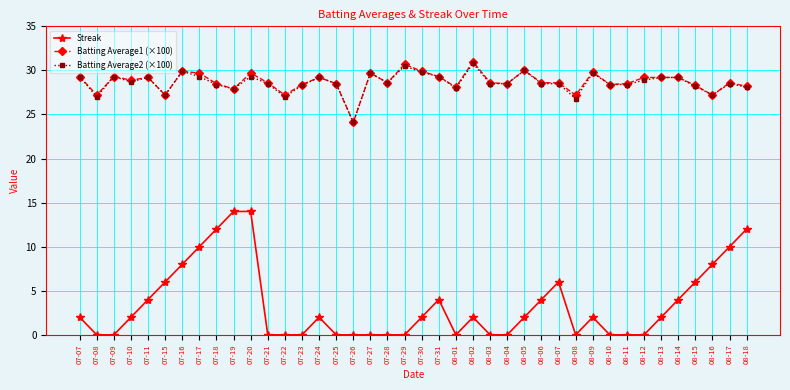

Count the number of data series in this chart.

3